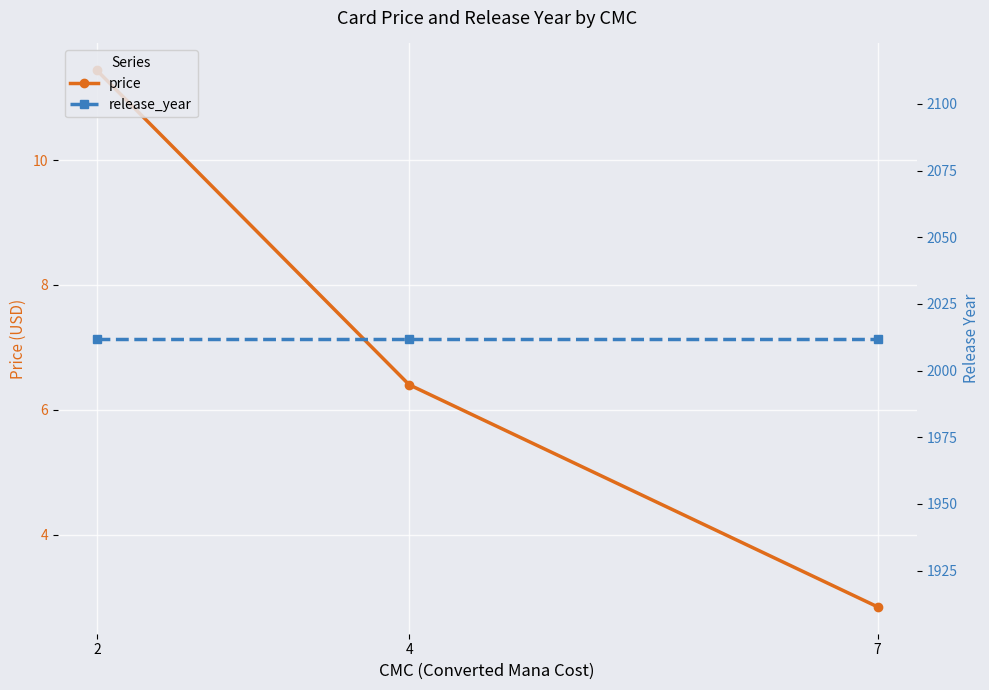

Rank the categories by release_year value from lowest to highest.

2, 4, 7